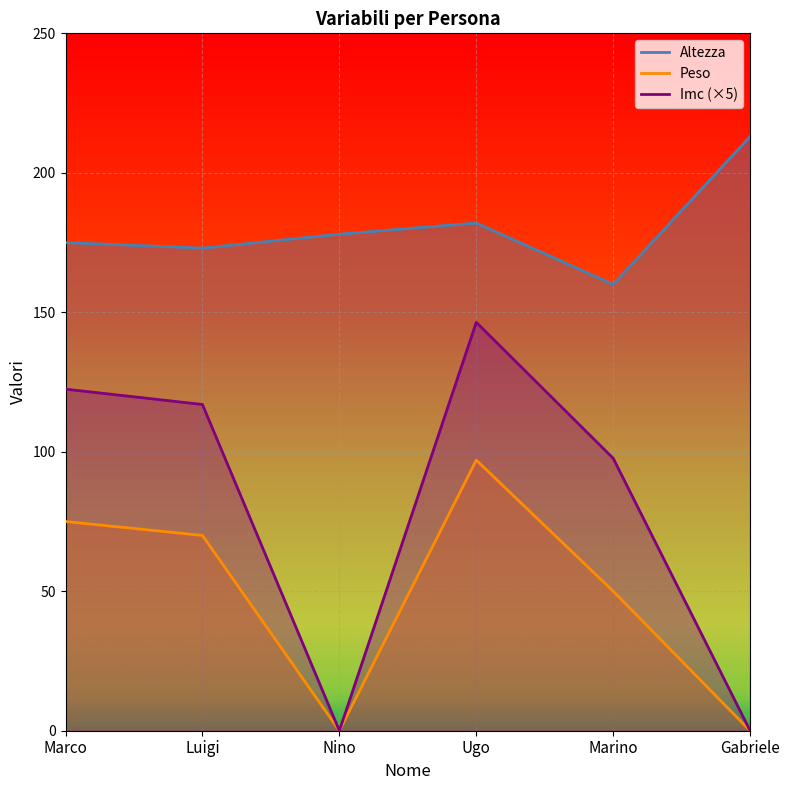

True or false: Peso and Altezza intersect in this chart.

False